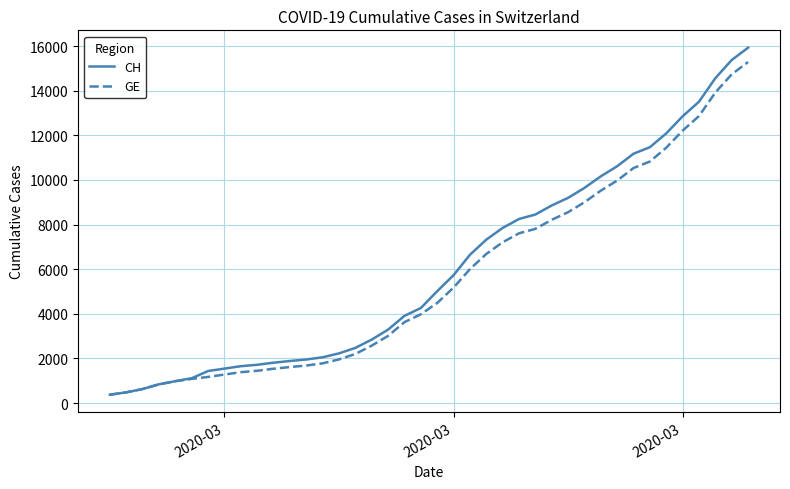

What is the smallest value displayed?

375